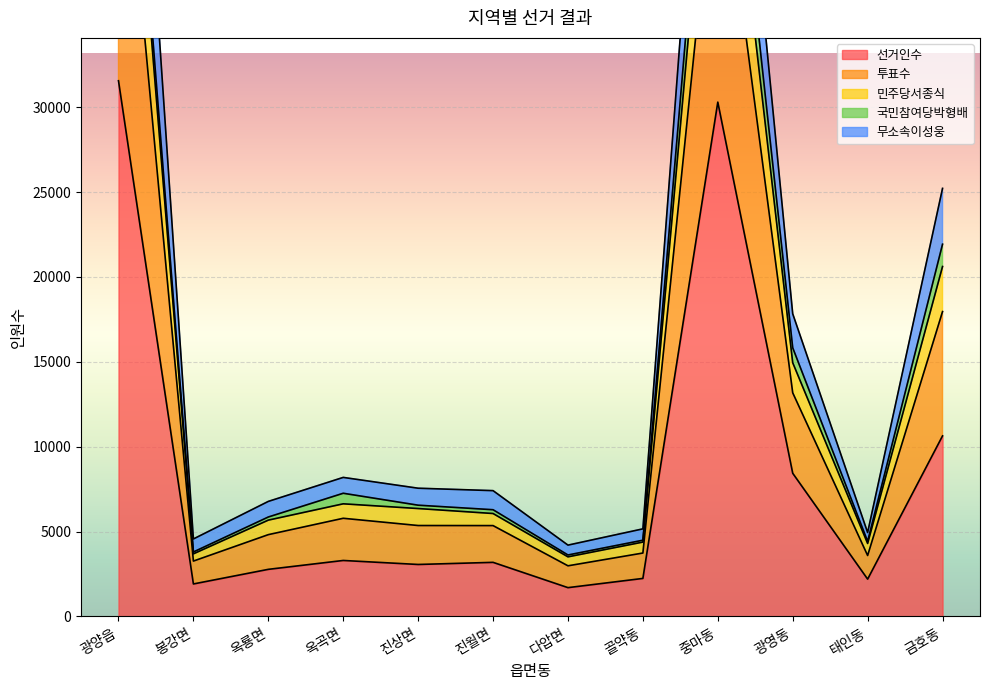

What is the difference between the 선거인수 values at 골약동 and 다압면?

543